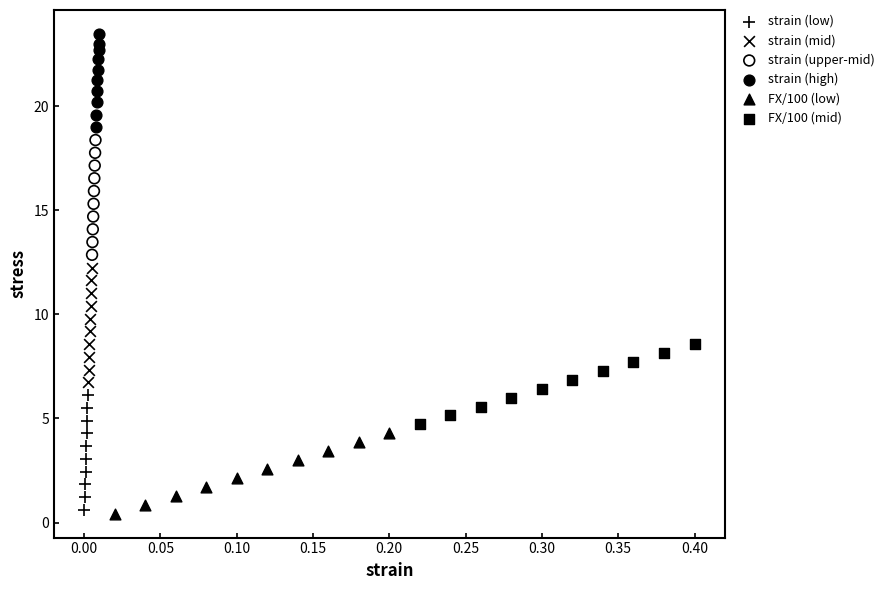

Which series has the widest spread of Y values?

strain (low)